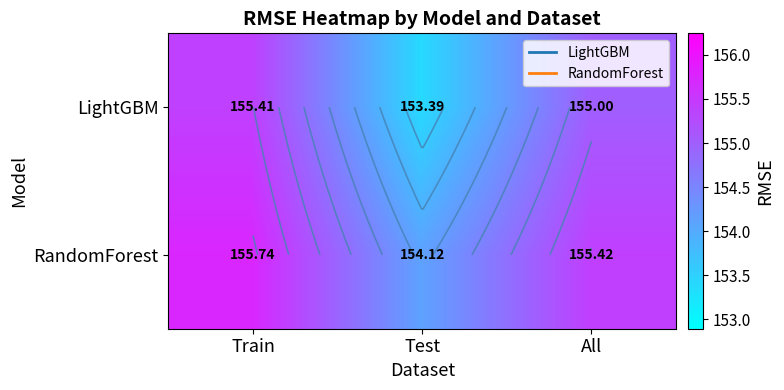

What is the highest value of the RandomForest series?

155.7